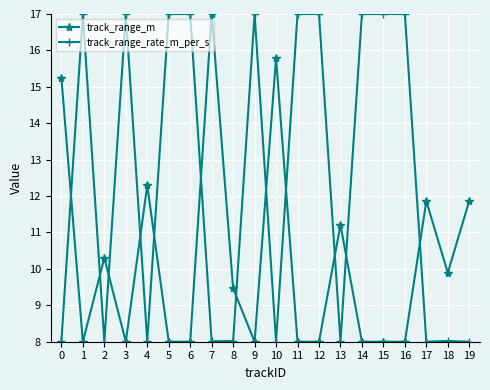

What is the difference between the highest and lowest values at 9?

9.0